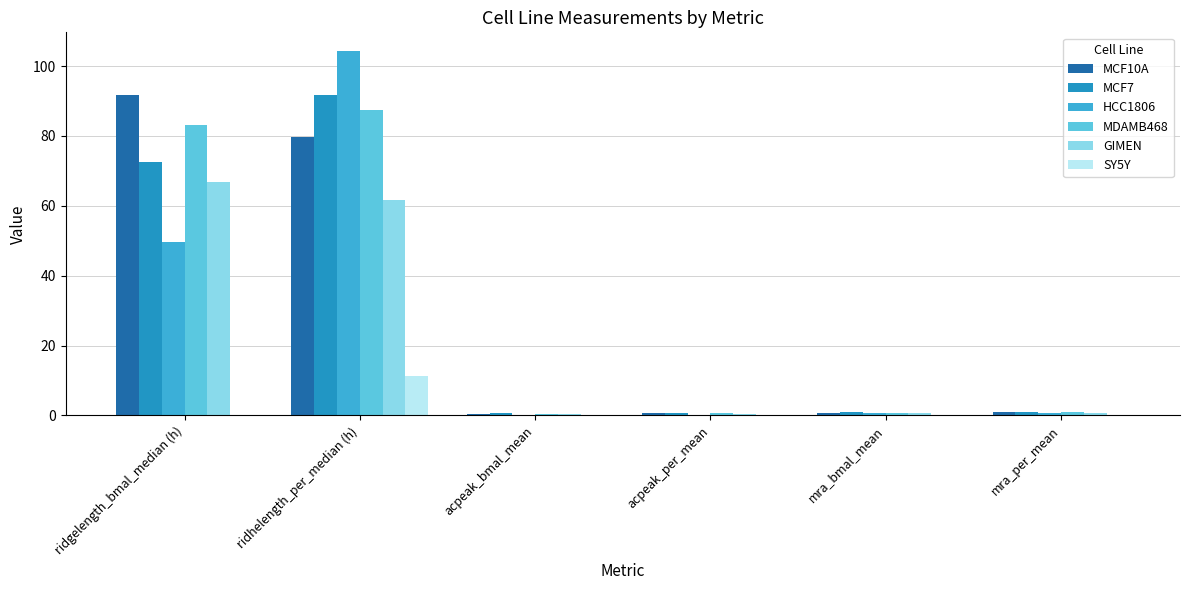

What value does the MCF7 series have at ridhelength_per_median (h)?

91.8